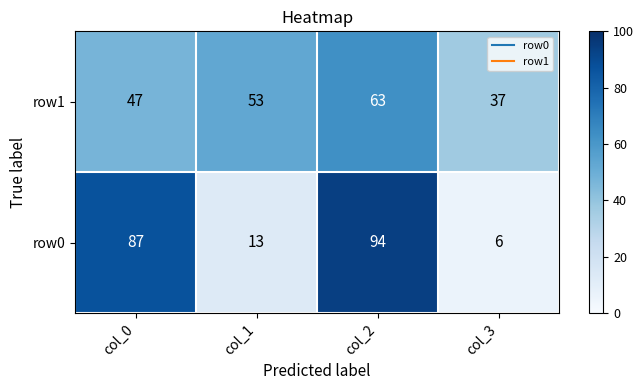

What is the total value across all series at col_2?

157